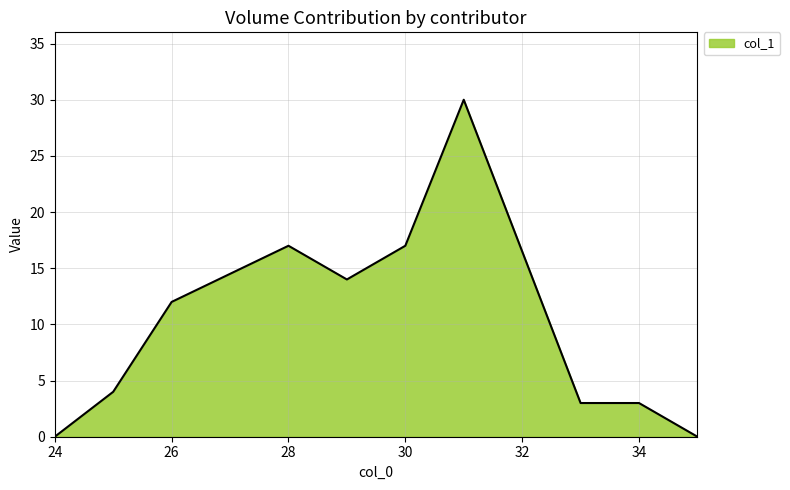

What is the greatest value displayed?

30